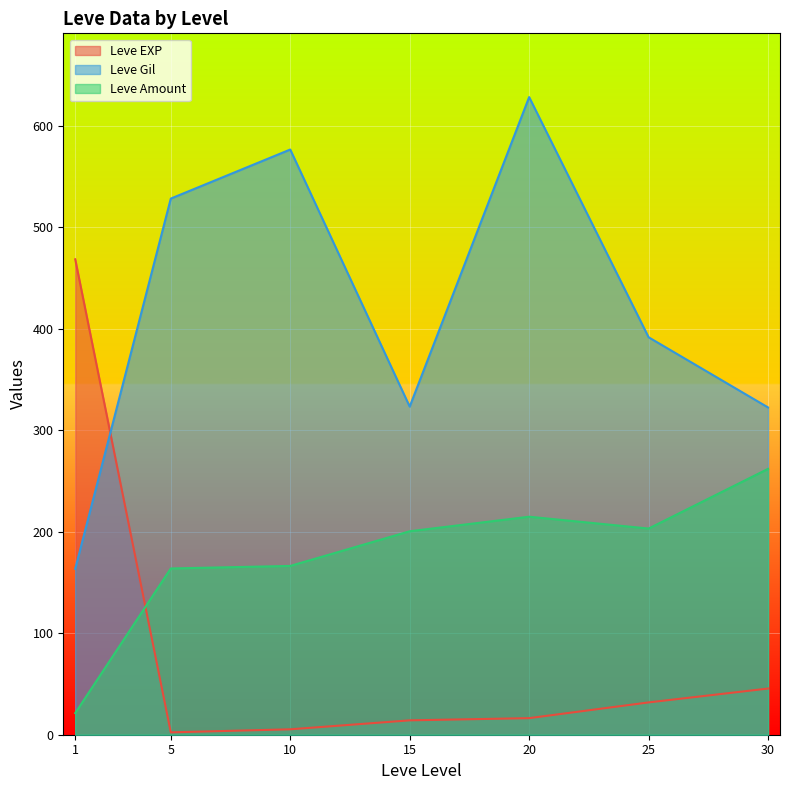

Which series has the largest total across all categories?

Leve Gil